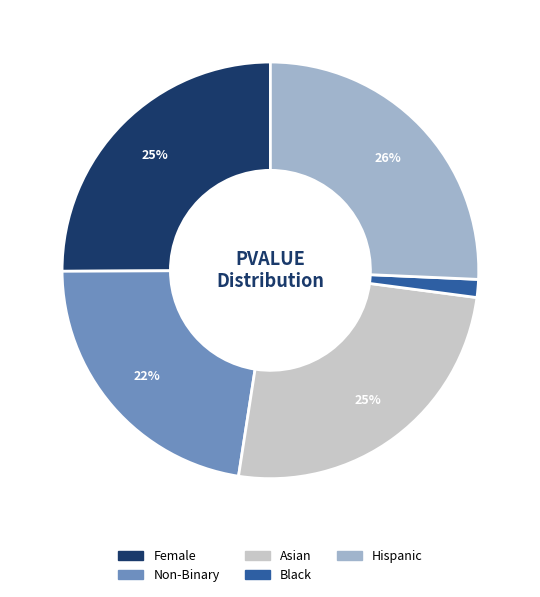

Is Non-Binary the majority of the pie?

No